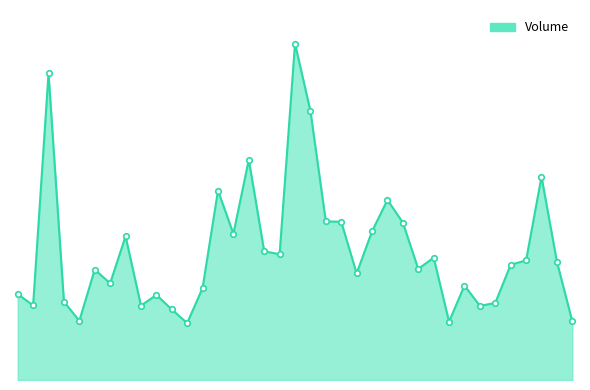

Is this an area chart (filled region under the line)?

Yes